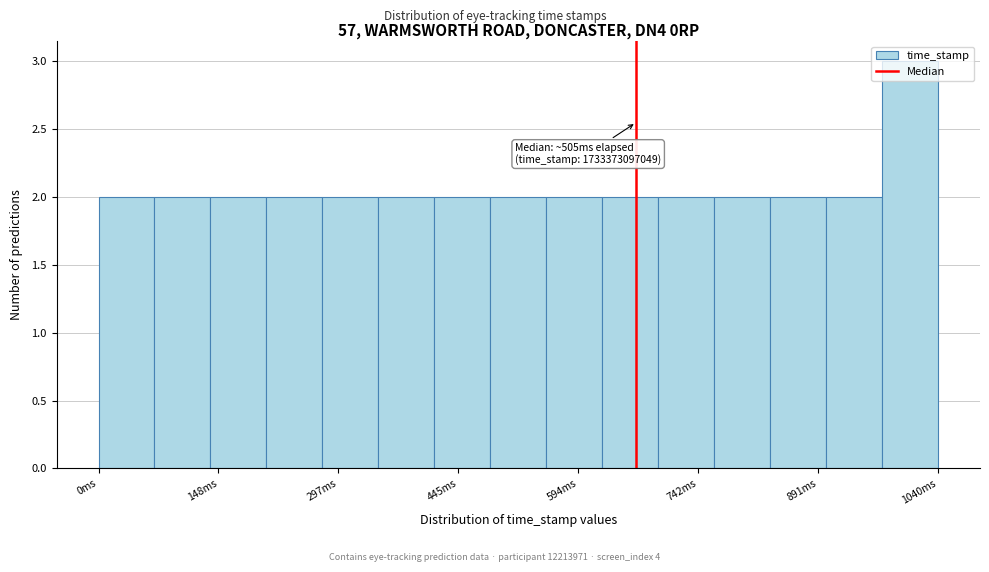

Read against the x-axis, roughly where is the centre of the tallest bar?

1000